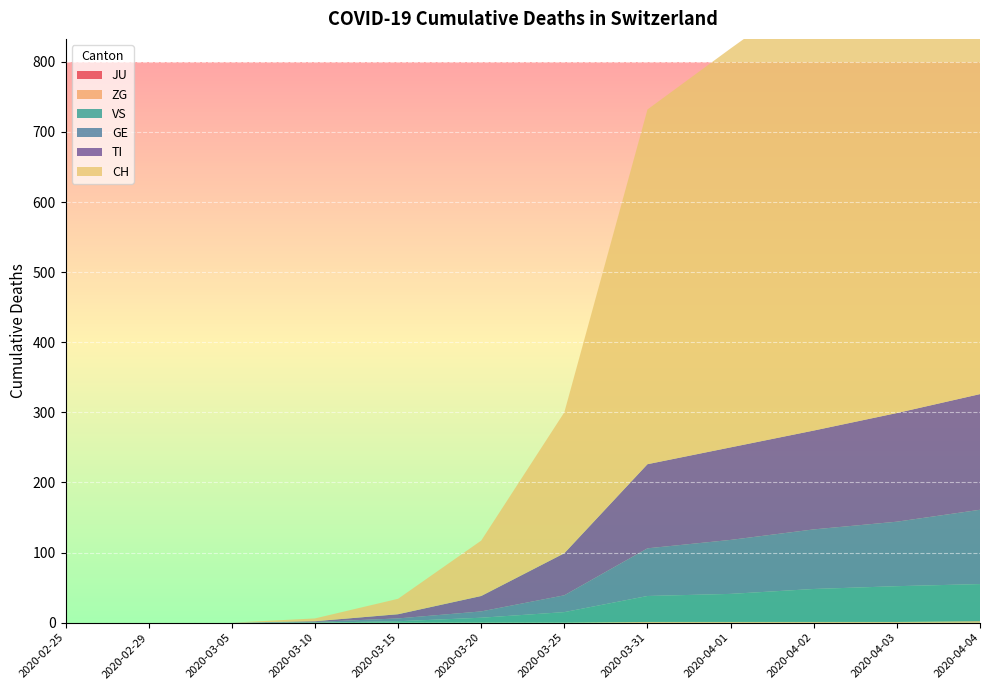

Reading right to left, what are all the values shown in this chart?

CH: 2020-04-04=757	2020-04-03=691	2020-04-02=630	2020-04-01=569	2020-03-31=506	2020-03-25=201	2020-03-20=79	2020-03-15=22	2020-03-10=4	2020-03-05=0	2020-02-29=0	2020-02-25=0
TI: 2020-04-04=165	2020-04-03=155	2020-04-02=141	2020-04-01=132	2020-03-31=120	2020-03-25=60	2020-03-20=22	2020-03-15=6	2020-03-10=1	2020-03-05=0	2020-02-29=0	2020-02-25=0
GE: 2020-04-04=106	2020-04-03=92	2020-04-02=85	2020-04-01=77	2020-03-31=68	2020-03-25=24	2020-03-20=9	2020-03-15=4	2020-03-10=1	2020-03-05=0	2020-02-29=0	2020-02-25=0
VS: 2020-04-04=53	2020-04-03=51	2020-04-02=47	2020-04-01=40	2020-03-31=37	2020-03-25=15	2020-03-20=7	2020-03-15=2	2020-03-10=0	2020-03-05=0	2020-02-29=0	2020-02-25=0
ZG: 2020-04-04=2	2020-04-03=1	2020-04-02=1	2020-04-01=1	2020-03-31=1	2020-03-25=0	2020-03-20=0	2020-03-15=0	2020-03-10=0	2020-03-05=0	2020-02-29=0	2020-02-25=0
JU: 2020-04-04=0	2020-04-03=0	2020-04-02=0	2020-04-01=0	2020-03-31=0	2020-03-25=0	2020-03-20=0	2020-03-15=0	2020-03-10=0	2020-03-05=0	2020-02-29=0	2020-02-25=0